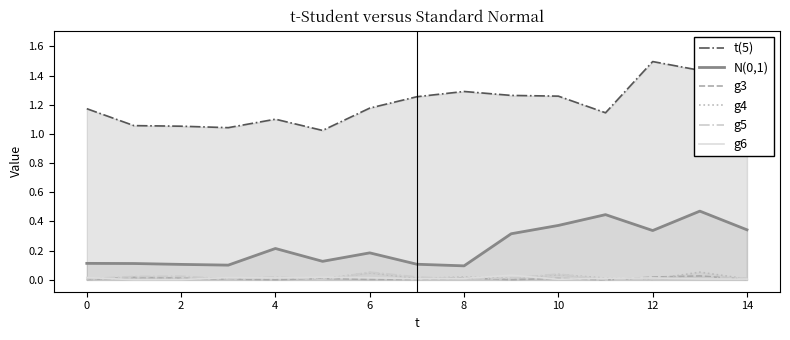

True or false: g5 and N(0,1) intersect in this chart.

False